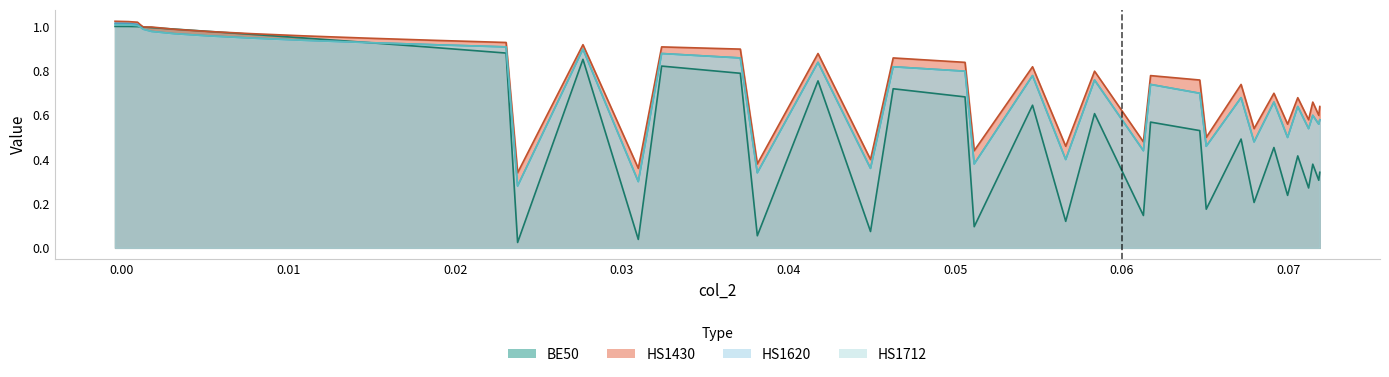

Does the chart display data point markers on the line(s)?

No